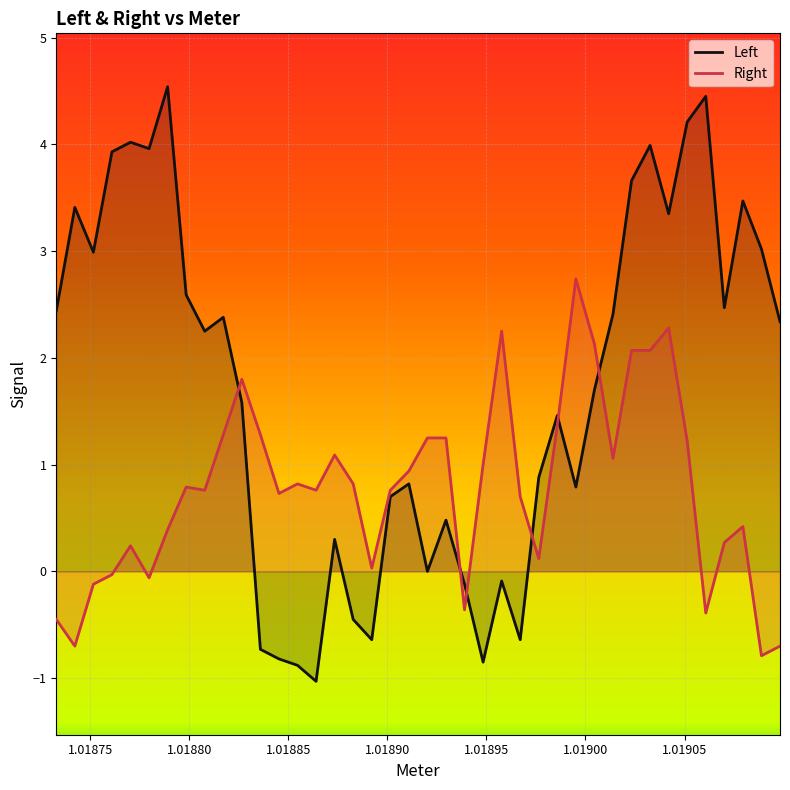

True or false: Right and Left intersect in this chart.

True